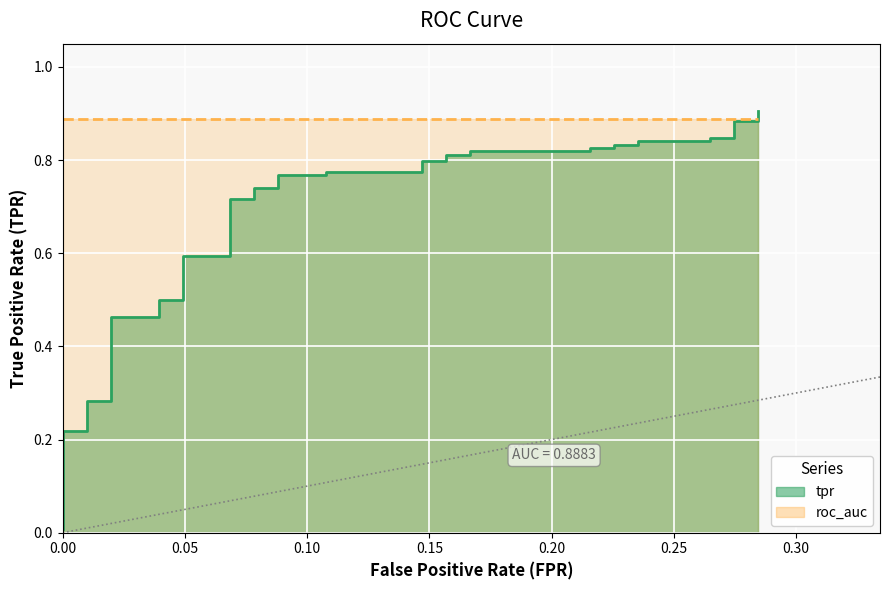

What is the value of the 5th point from the left?

0.1